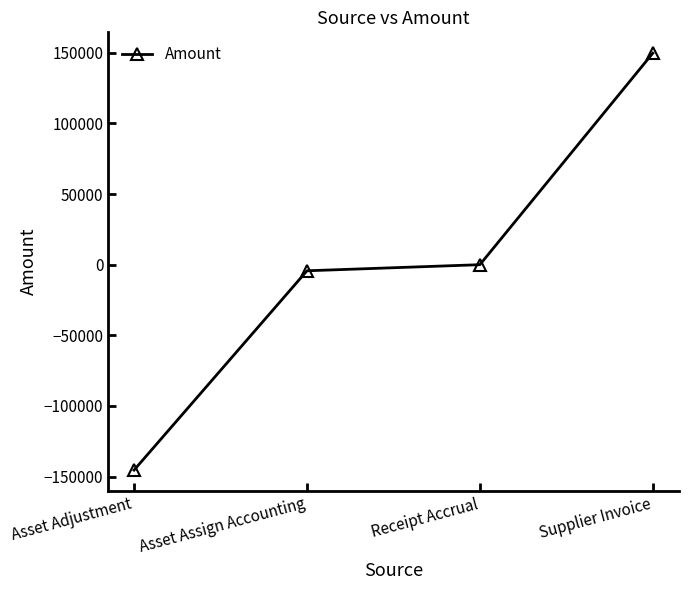

What is the difference between the values at Receipt Accrual and Asset Assign Accounting?

4319.6